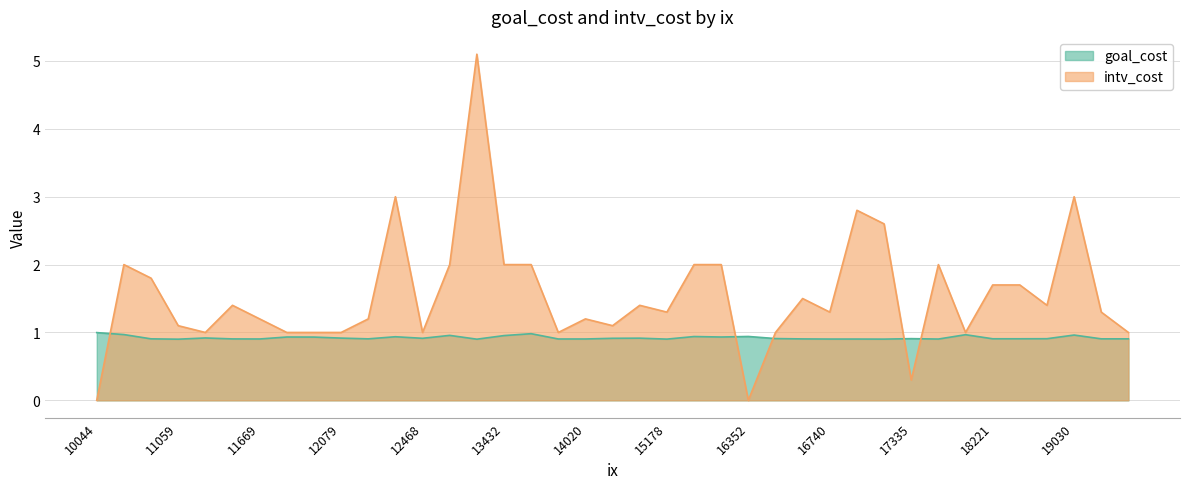

What value does the intv_cost series have at 15178?

1.3